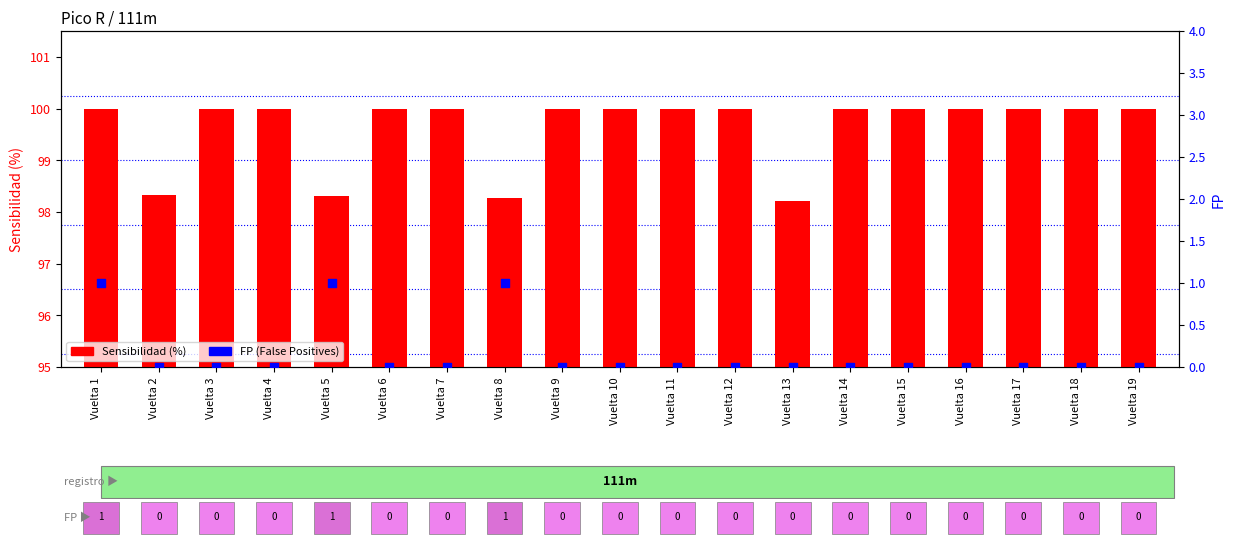

Which series contains the lowest Y value?

FP